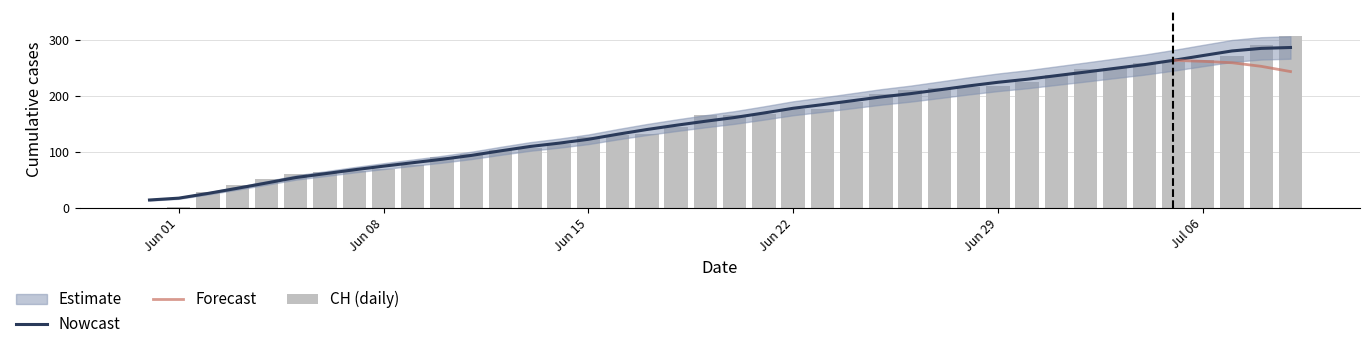

Which series has the largest range (max minus min)?

CH